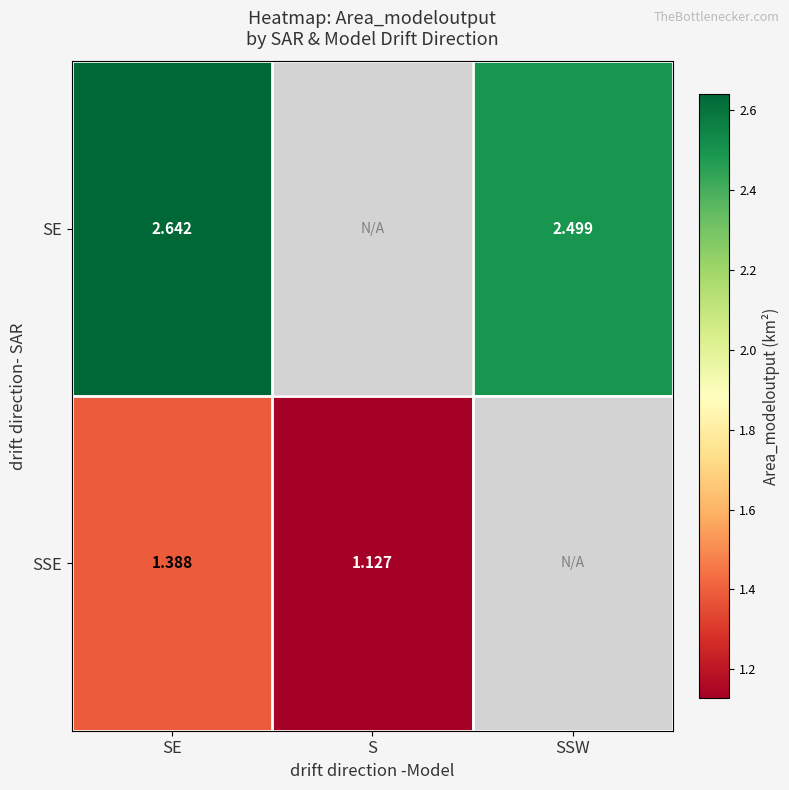

Rank the series at SE from highest to lowest value.

SE, SSE